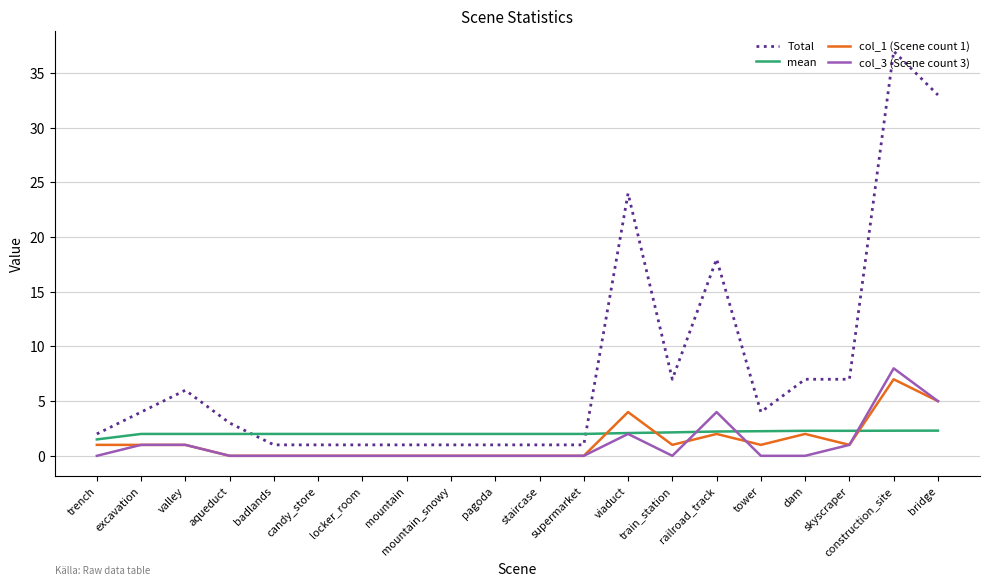

Which series has the largest total across all categories?

Total